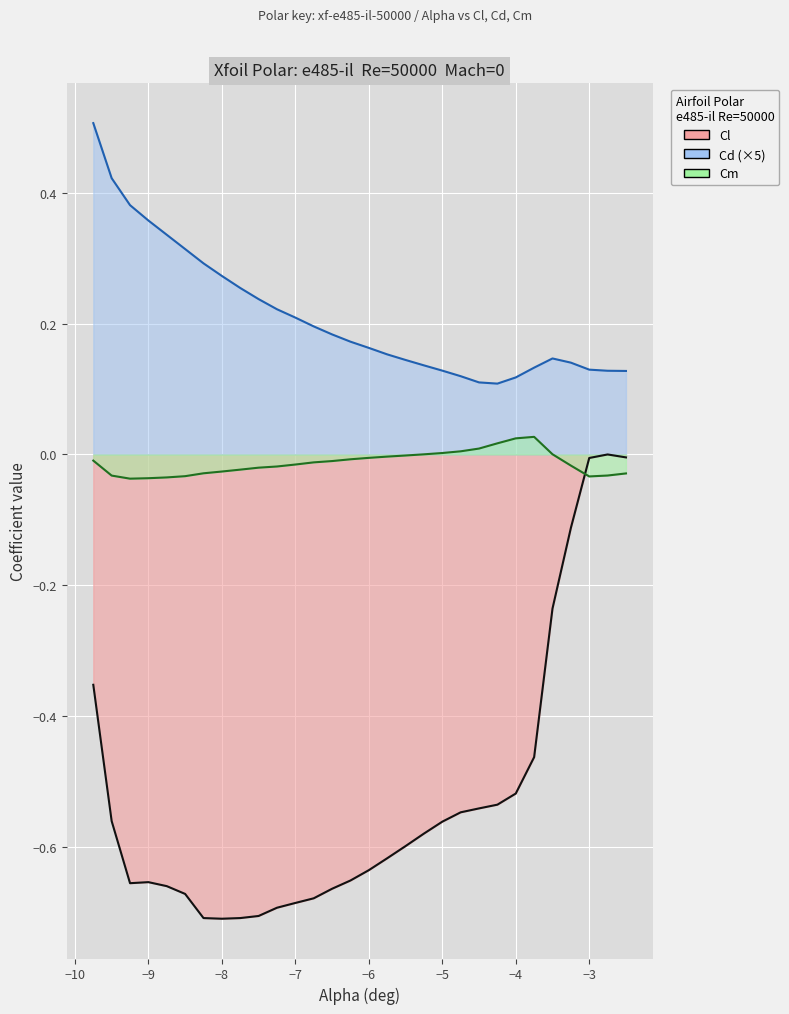

Rank the series by their maximum value, from highest to lowest.

Cd, Cm, Cl